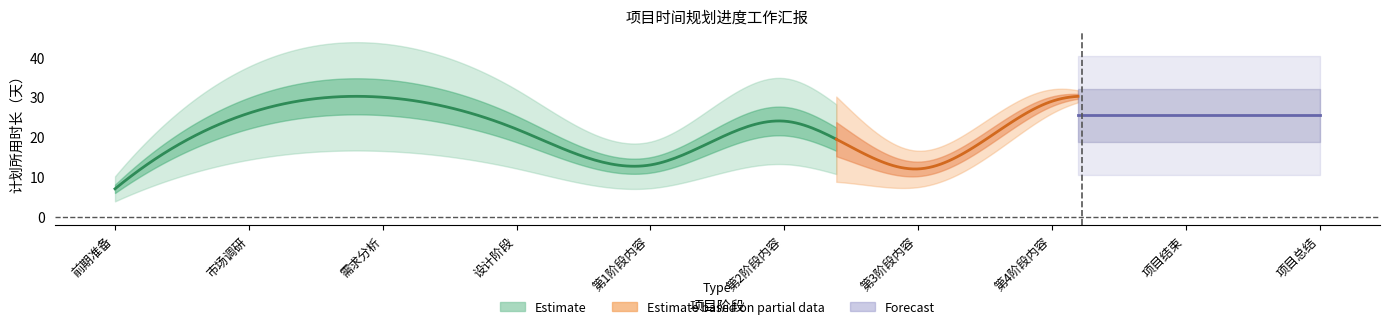

Is it true that the value at 项目总结 is 51?

False